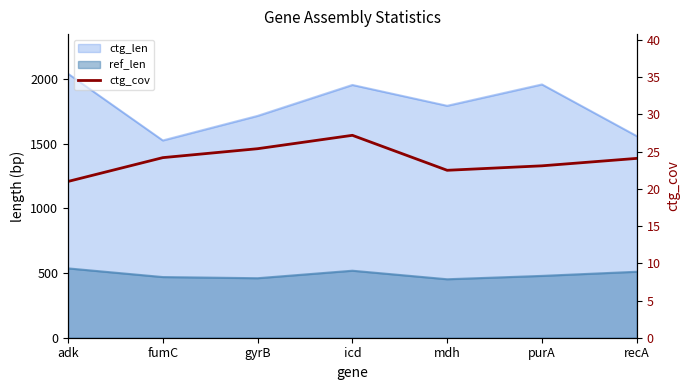

Which label corresponds to the smallest value in the chart?

adk